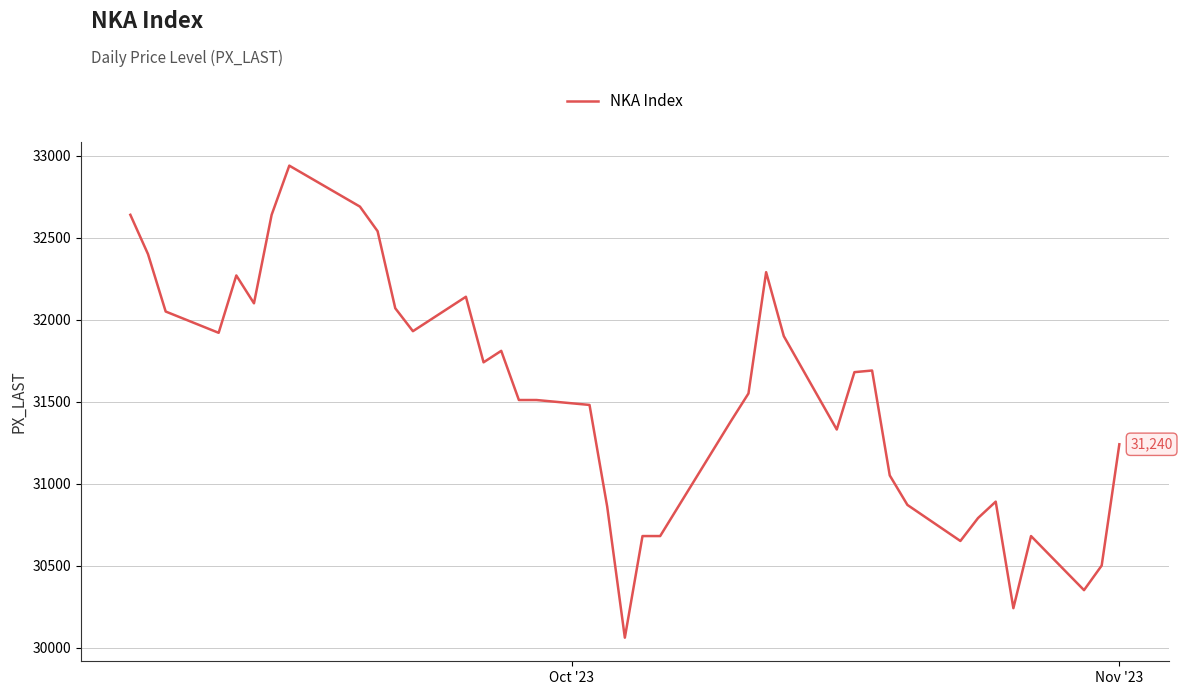

What is the greatest value displayed?

32940